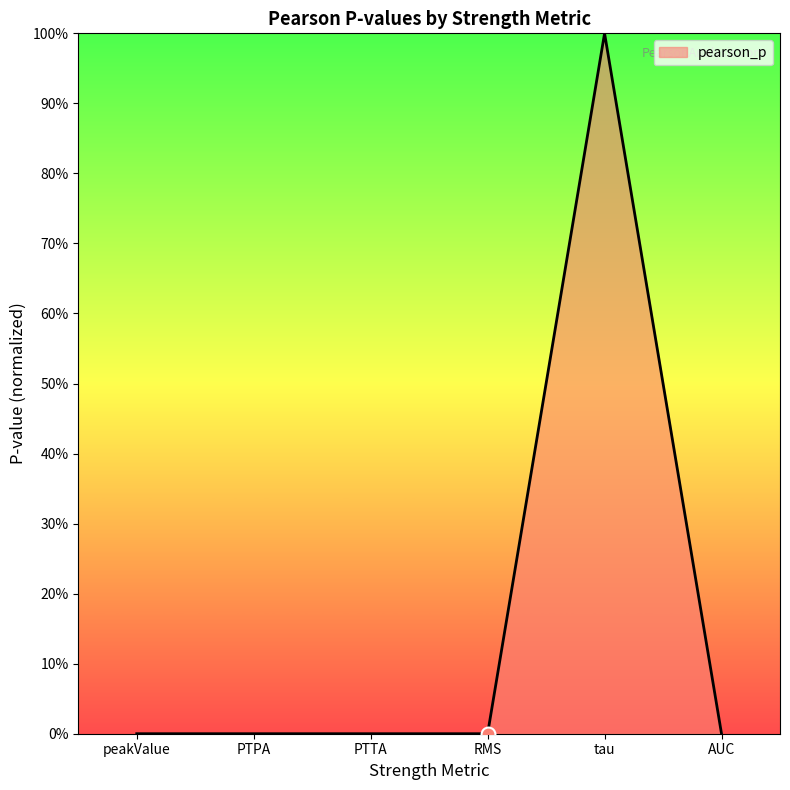

Which has a higher value, tau or peakValue?

tau